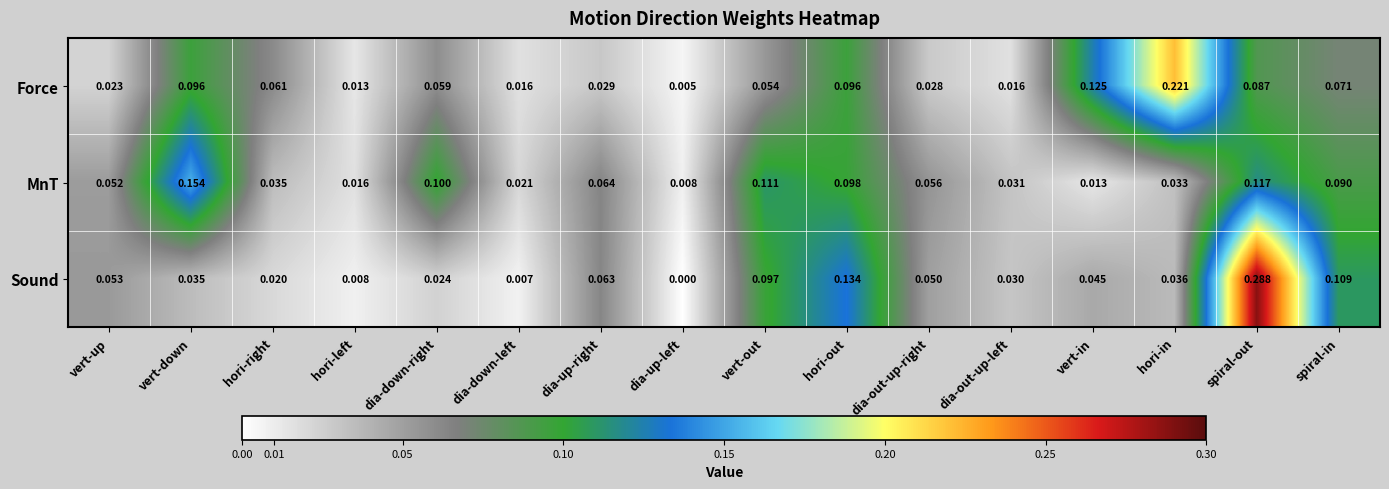

Where is MnT nearest to the value 0?

dia-up-left